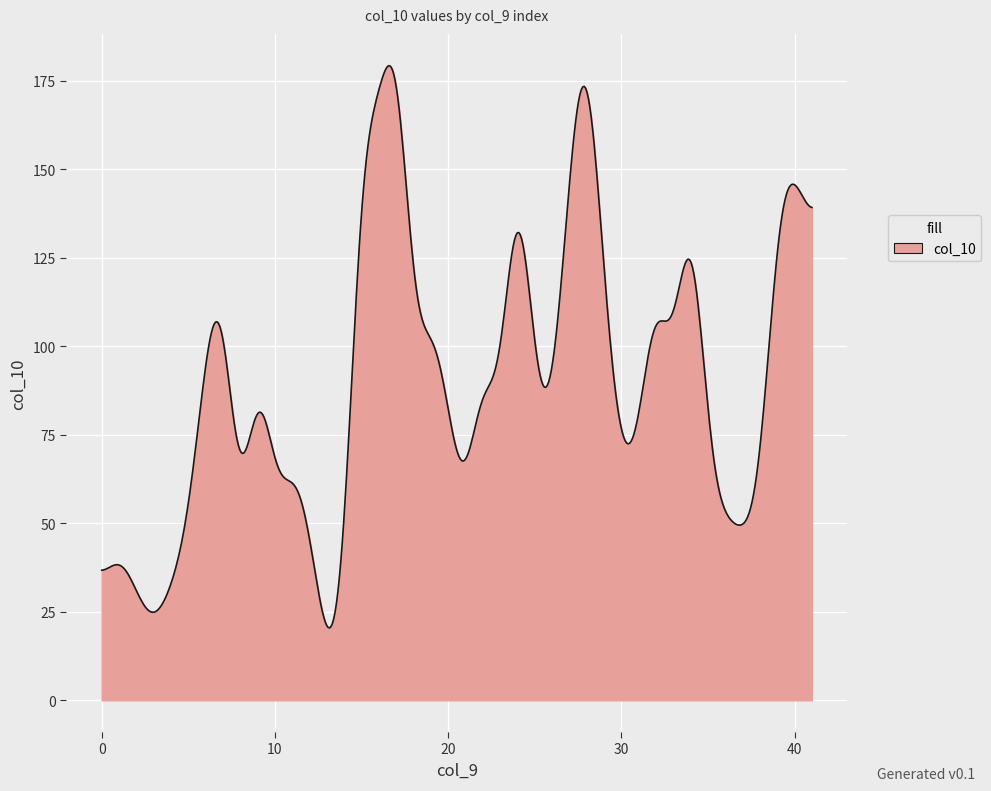

What is the greatest value displayed?

179.2